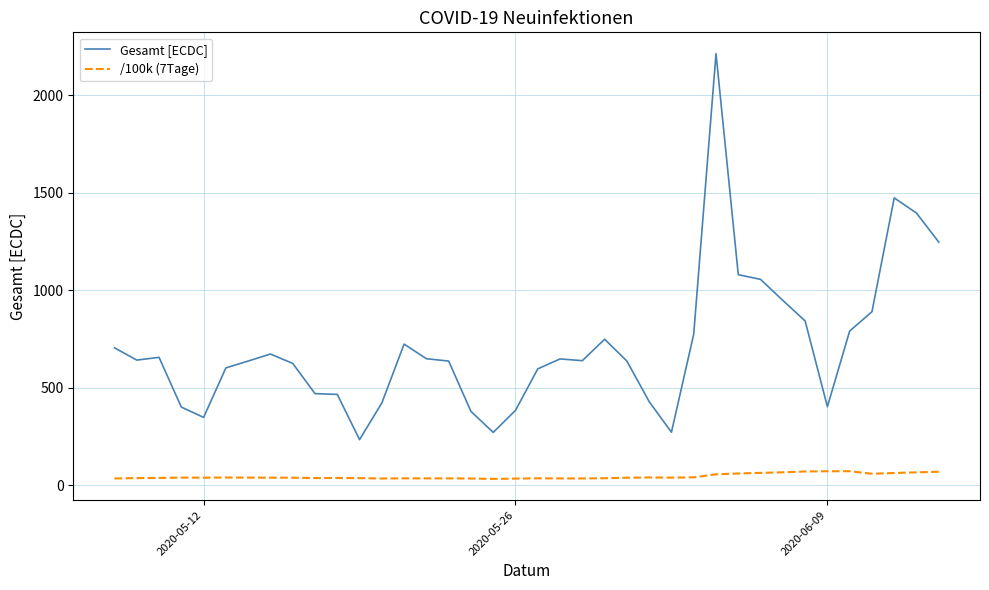

Which series has the widest spread of values?

Gesamt [ECDC]